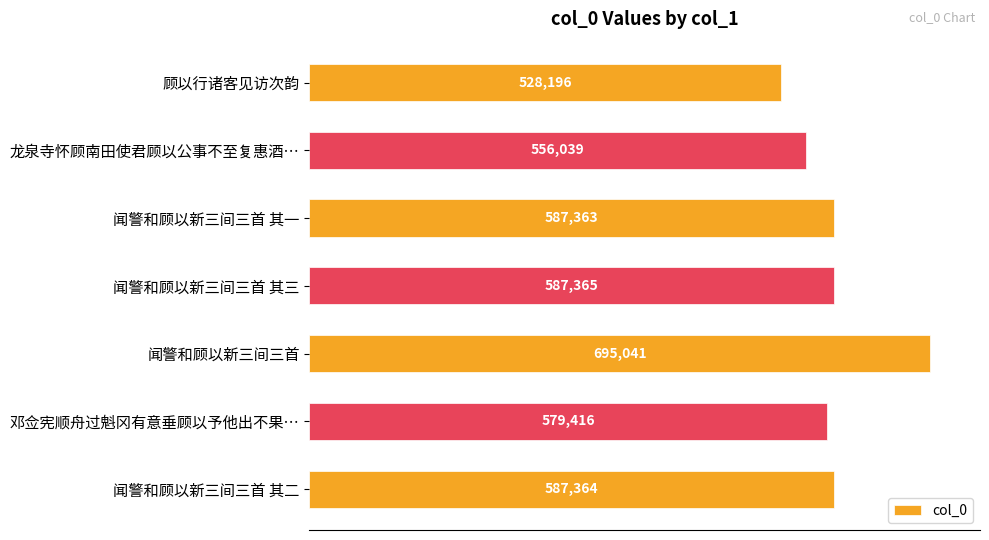

Does the chart contain any negative values?

No